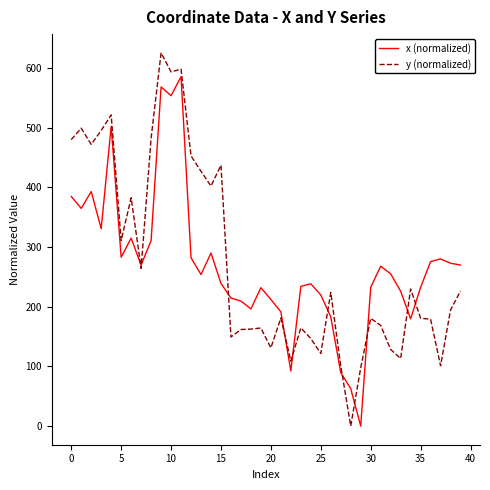

What are all the series names shown in the legend?

x (normalized), y (normalized)